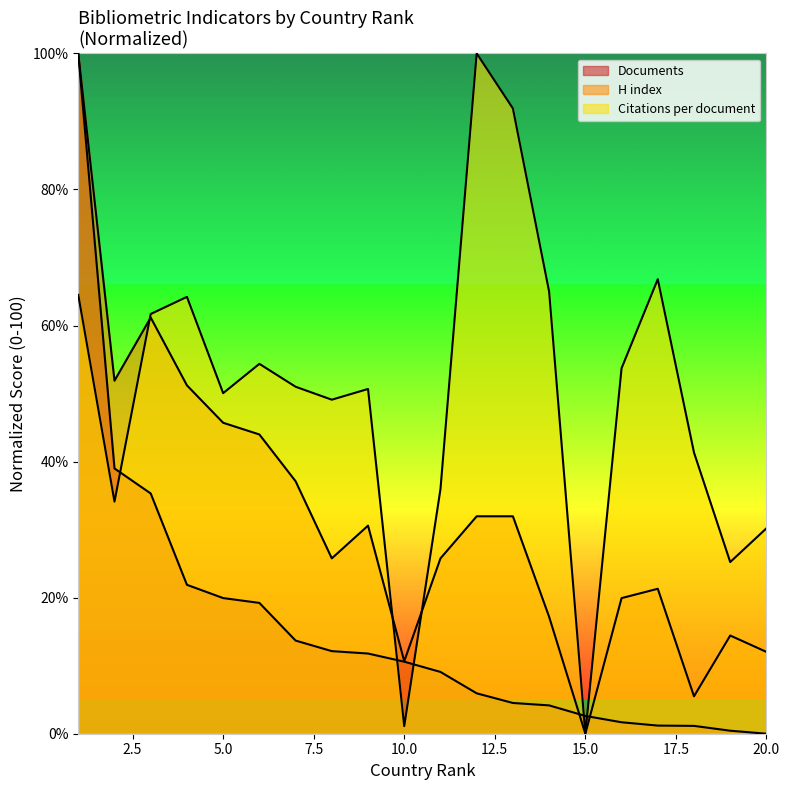

True or false: Documents has more than 2 points higher than both neighbors.

False